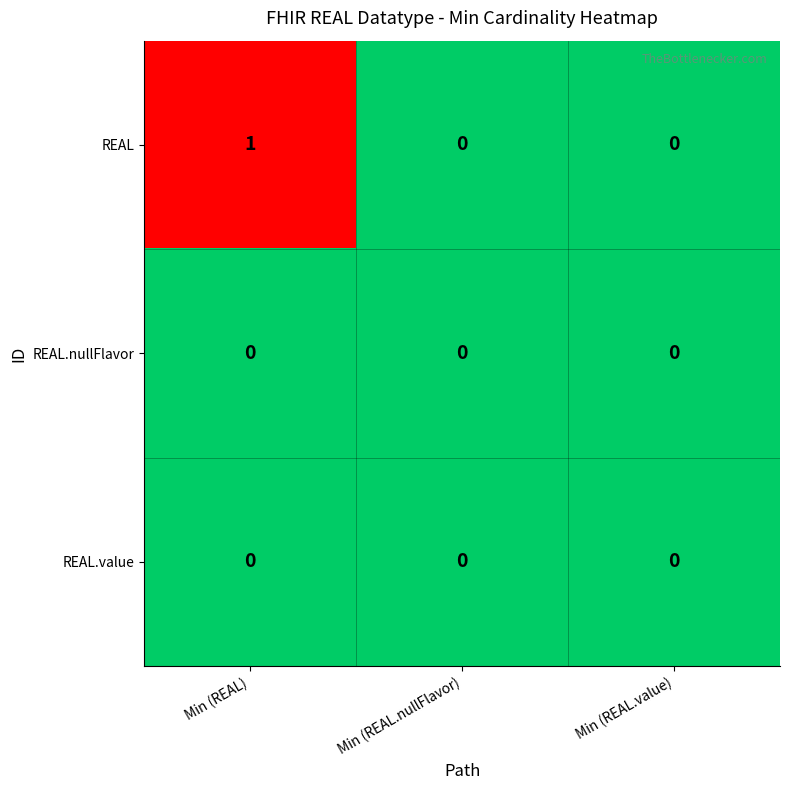

The REAL series shows -1 at Min (REAL.value). True or false?

False